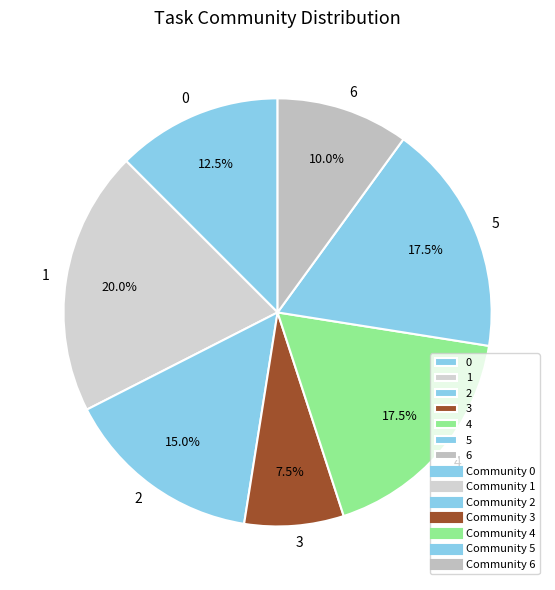

Is there any slice that represents more than half of the pie?

No